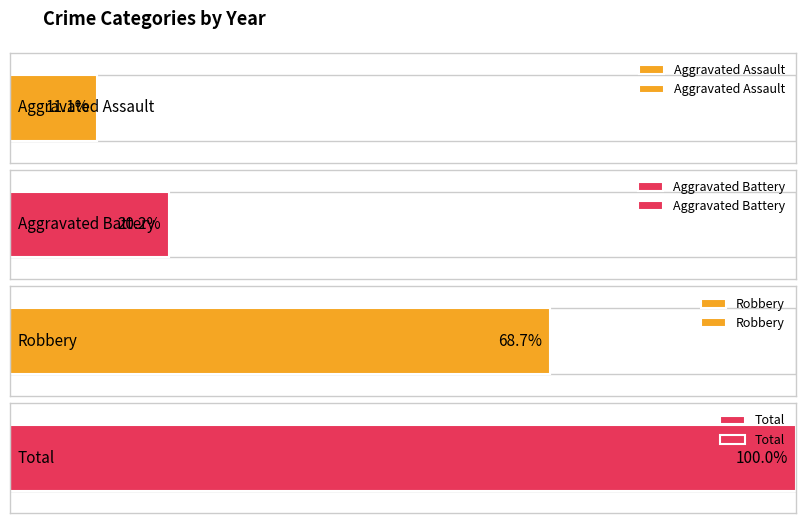

What is the sum of all Aggravated Assault values?

11